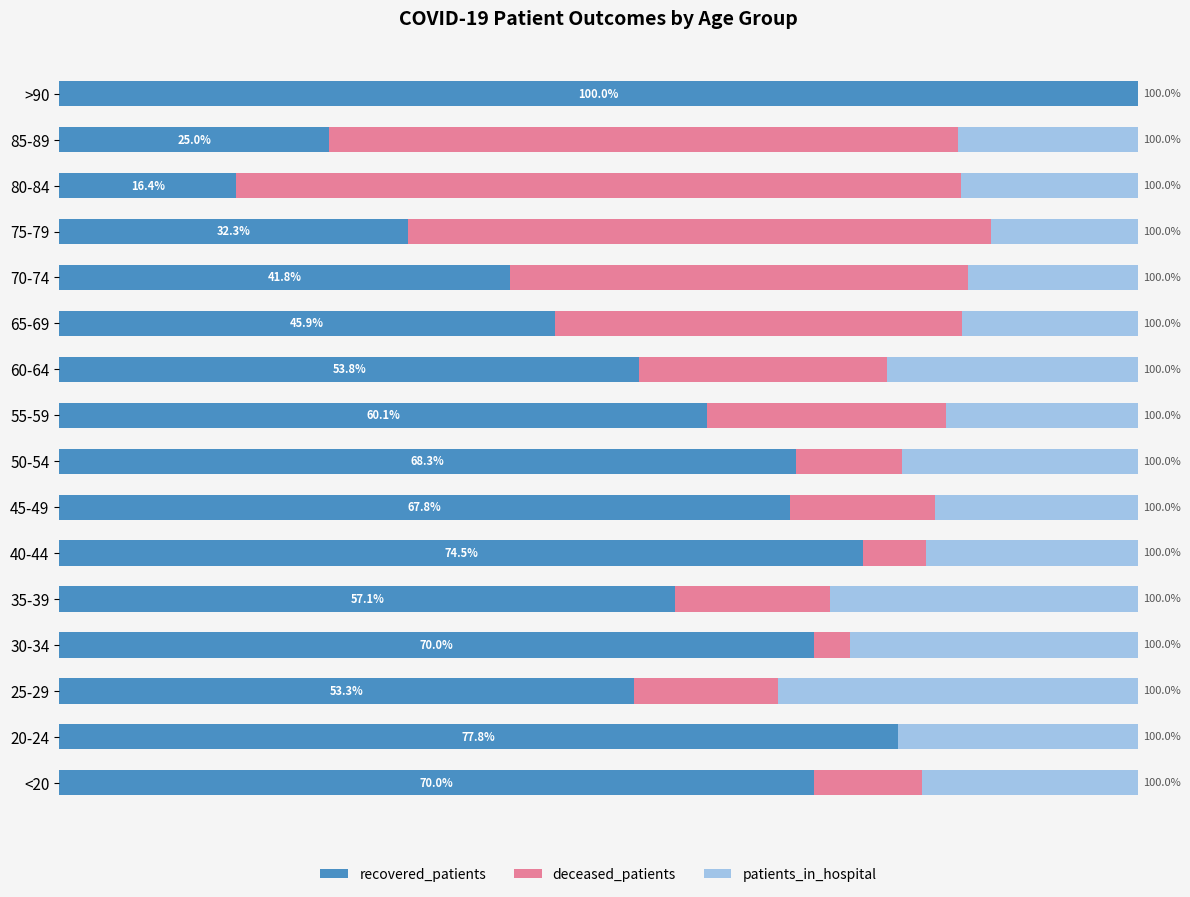

Which category has the highest value in the recovered_patients series?

>90